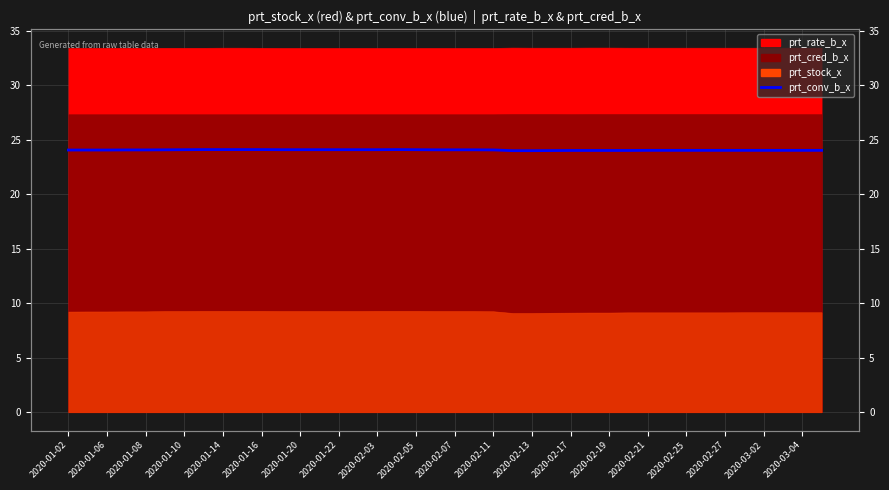

What is the label of the 32nd point from the right?

2020-01-14